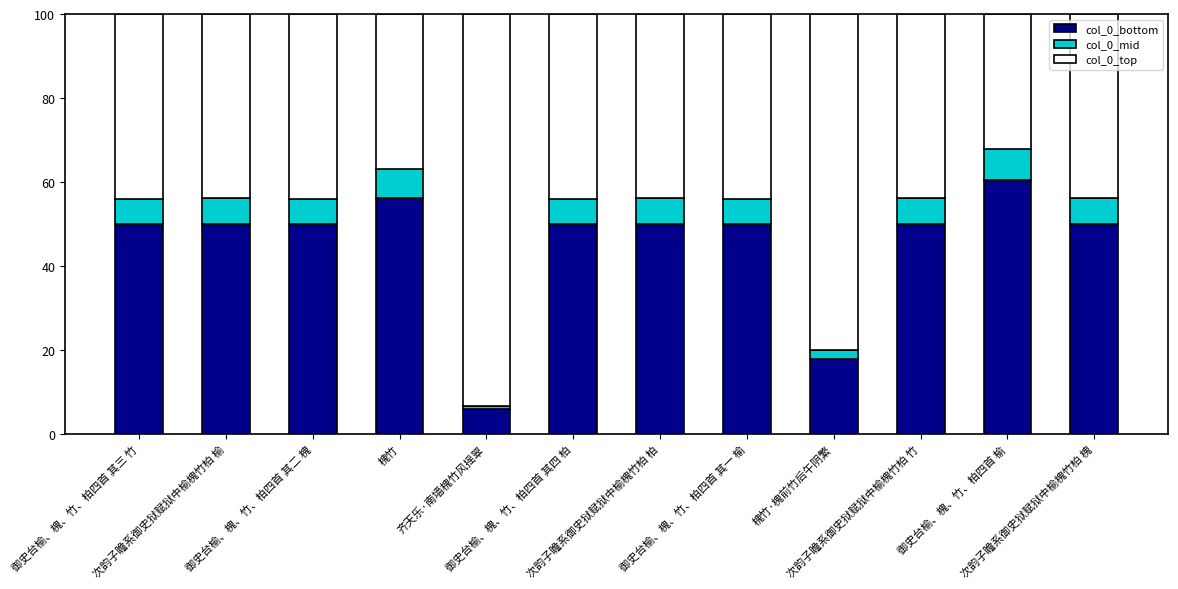

What is the difference between the col_0_bottom values at 槐竹 and 次韵子瞻系御史狱赋狱中榆槐竹柏 槐?

6.1